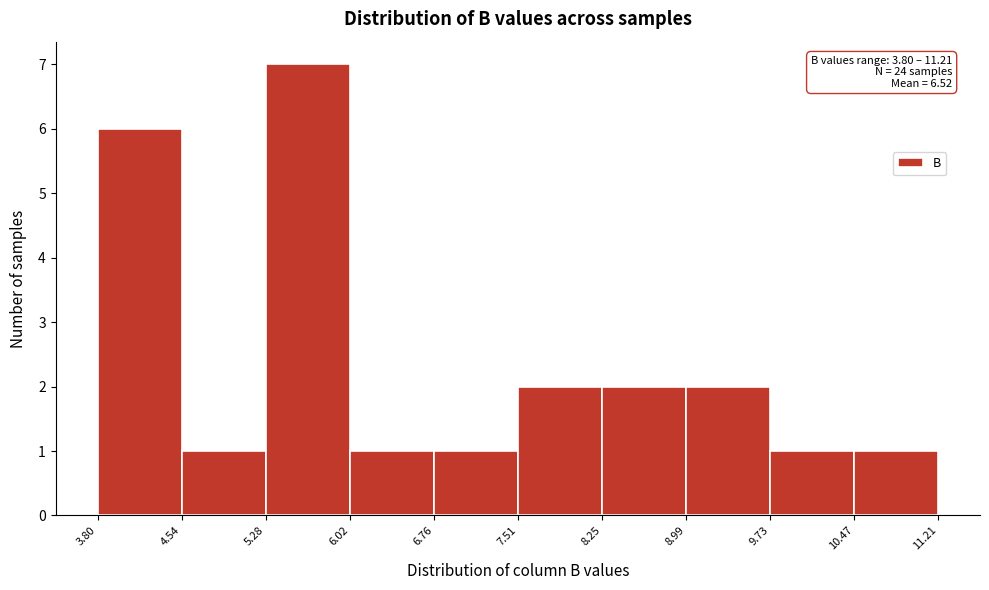

Which range on the x-axis has the tallest bar?

5.28 to 6.02